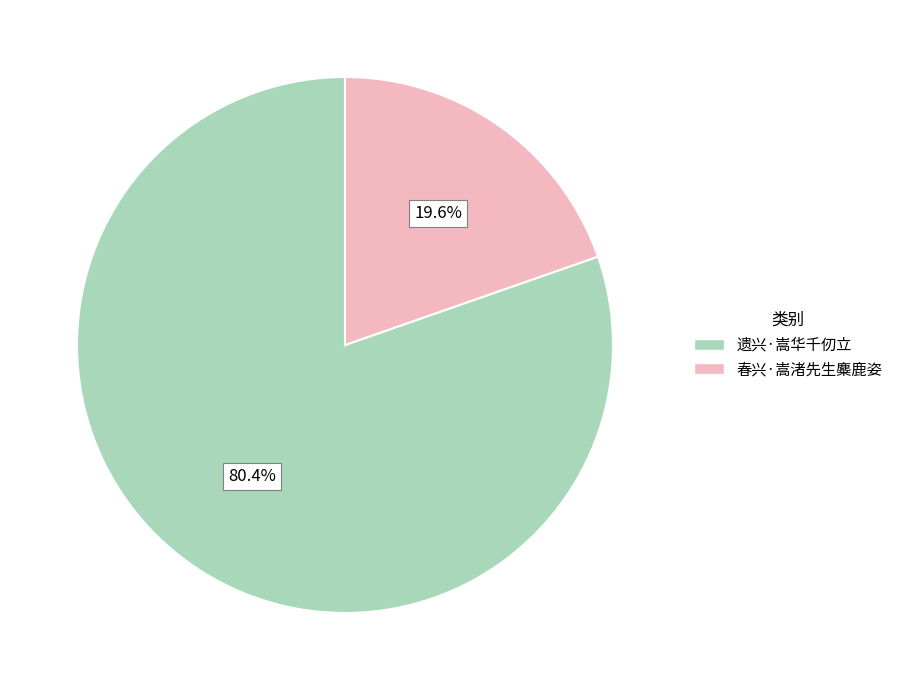

Is it true that 遗兴·嵩华千仞立 is 80% of the pie?

True